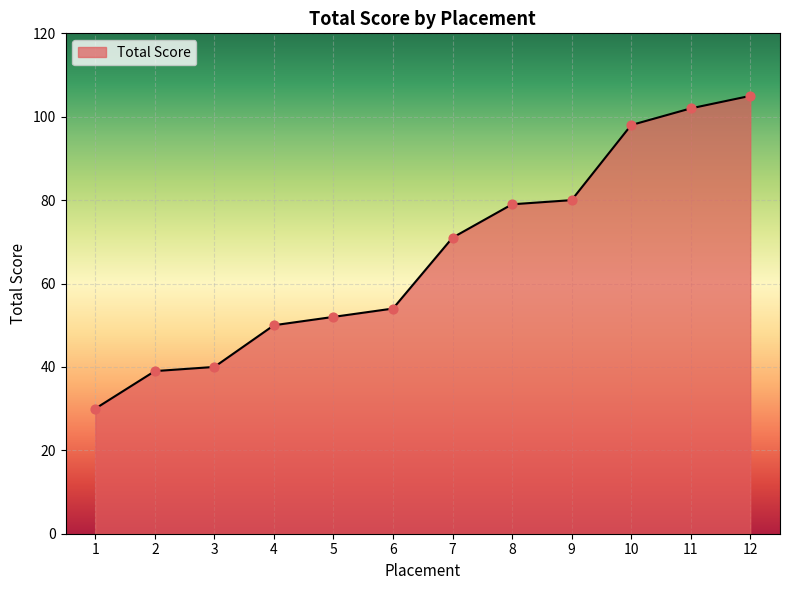

What is the change in value from 2 to 12?

+66